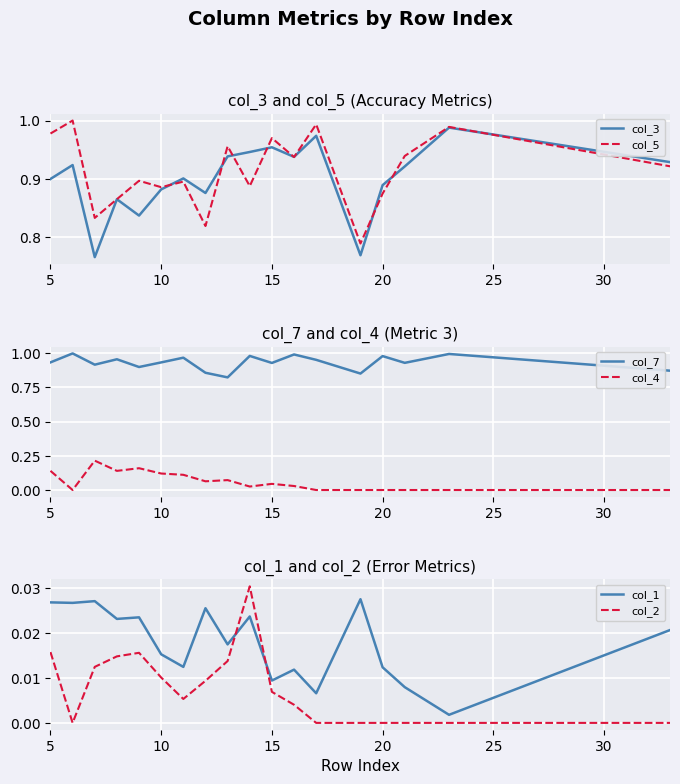

True or false: col_7 and col_4 intersect in this chart.

False